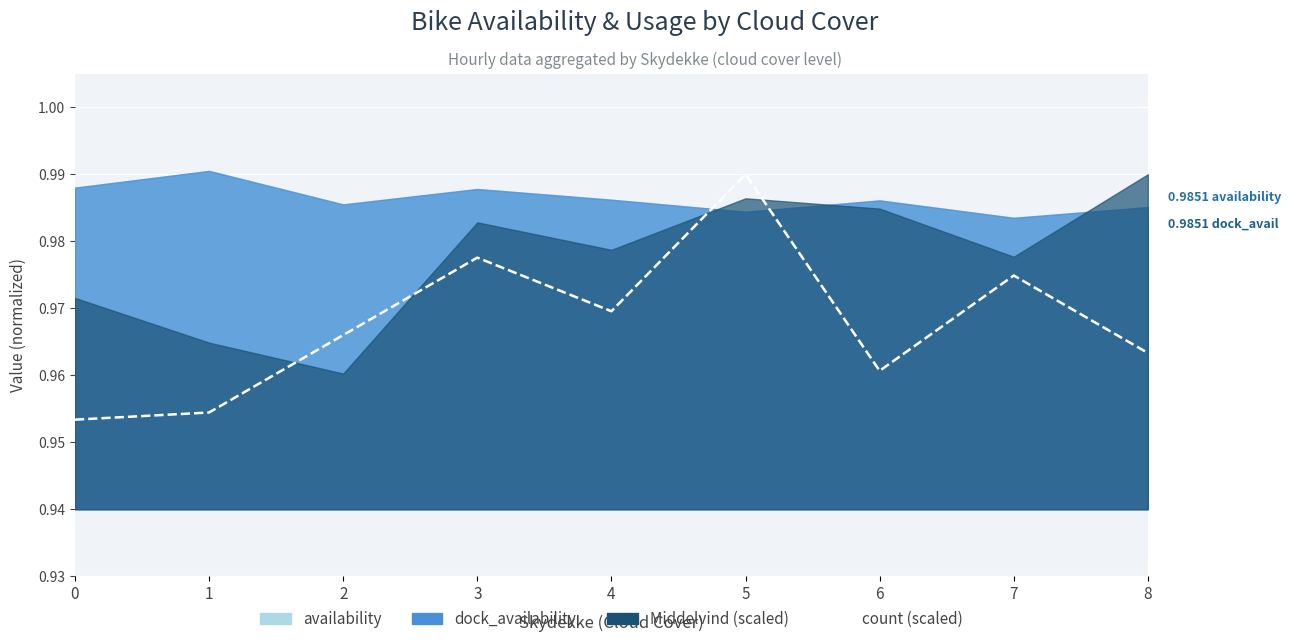

Between 8 and 6, which is larger?

8